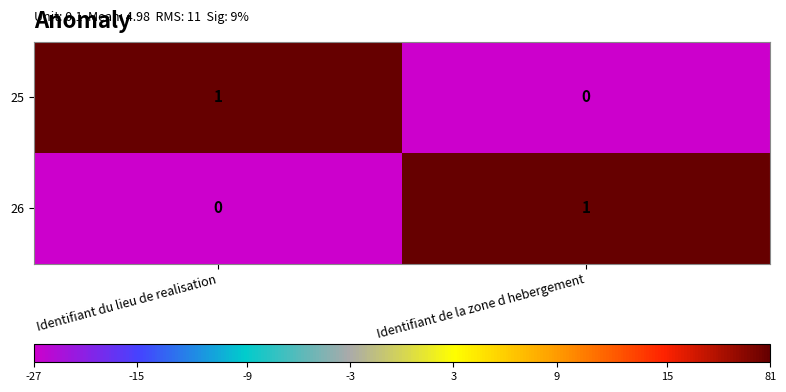

Is the value of 25 at Identifiant de la zone d hebergement greater than the value of 26 at Identifiant de la zone d hebergement?

No